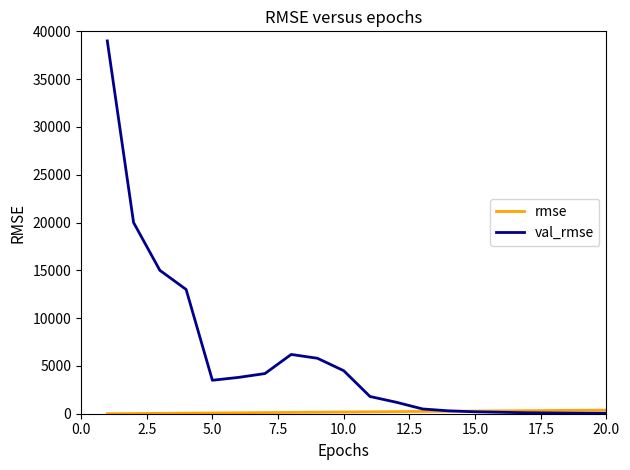

What is the maximum value for val_rmse?

39000